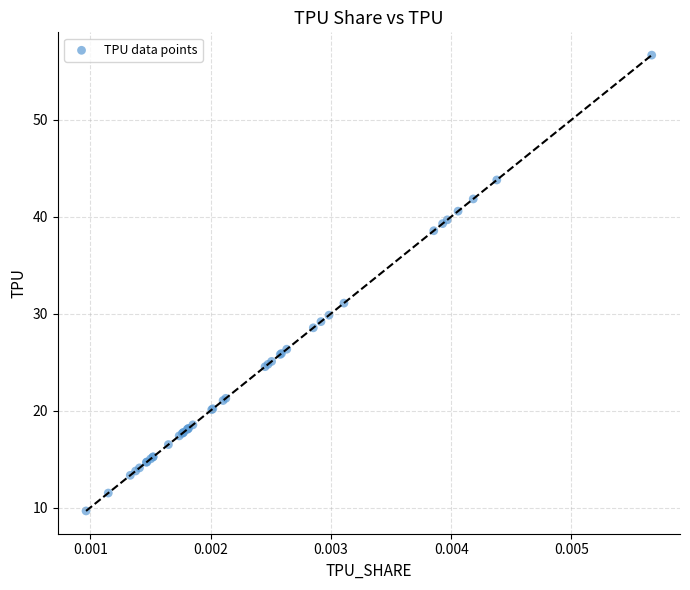

What Y value in the scatter plot is closest to 33?

31.1